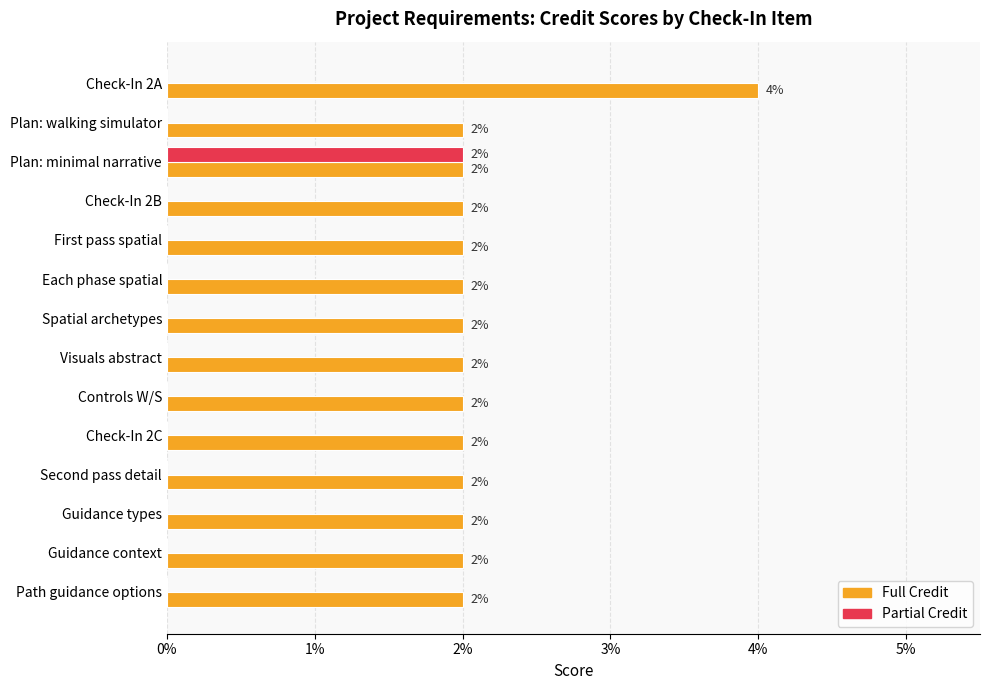

Which series has the largest total across all categories?

Full Credit